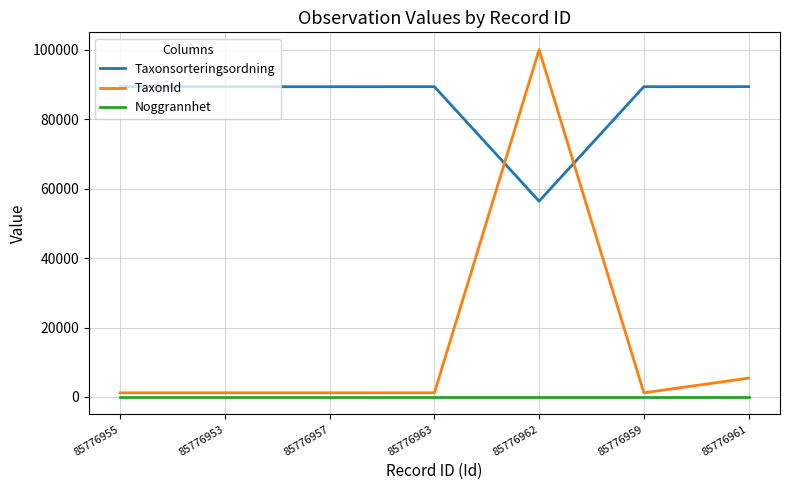

The value of Taxonsorteringsordning at 85776963 is 146277. True or false?

False